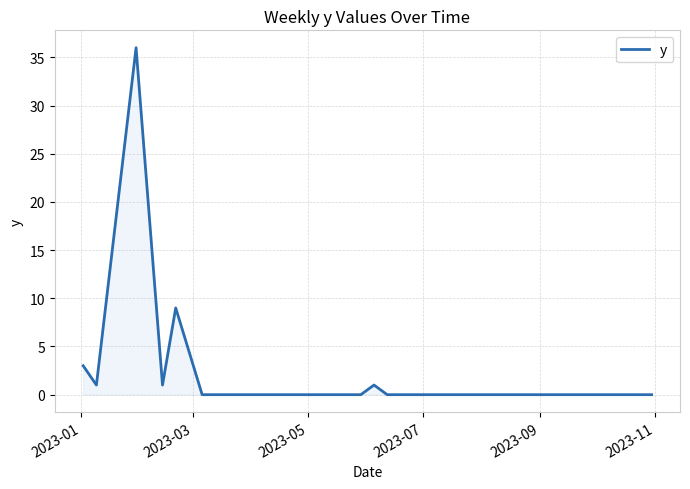

How many lines are shown in the chart?

1